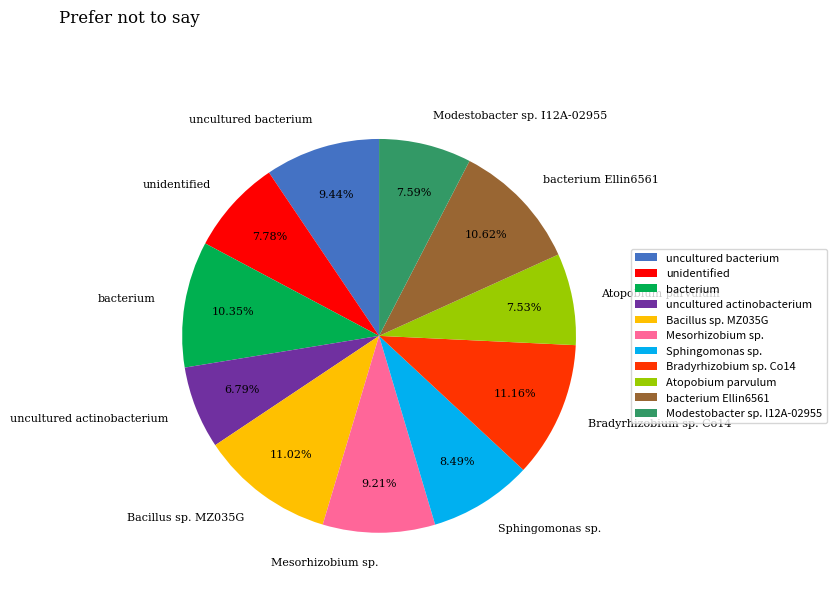

True or false: uncultured bacterium accounts for 22% of the total.

False